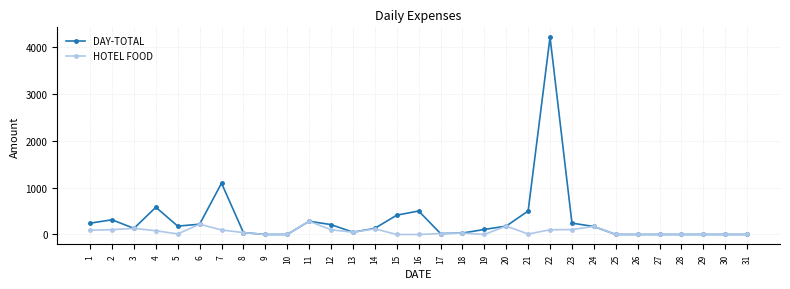

Which series has the largest total across all categories?

DAY-TOTAL